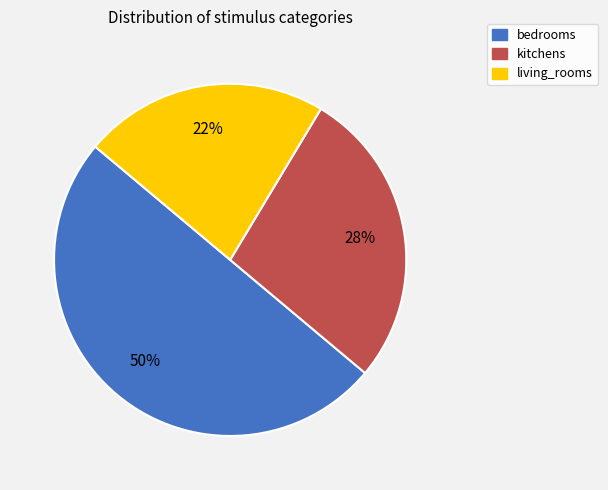

Which has a higher value, bedrooms or living_rooms?

bedrooms